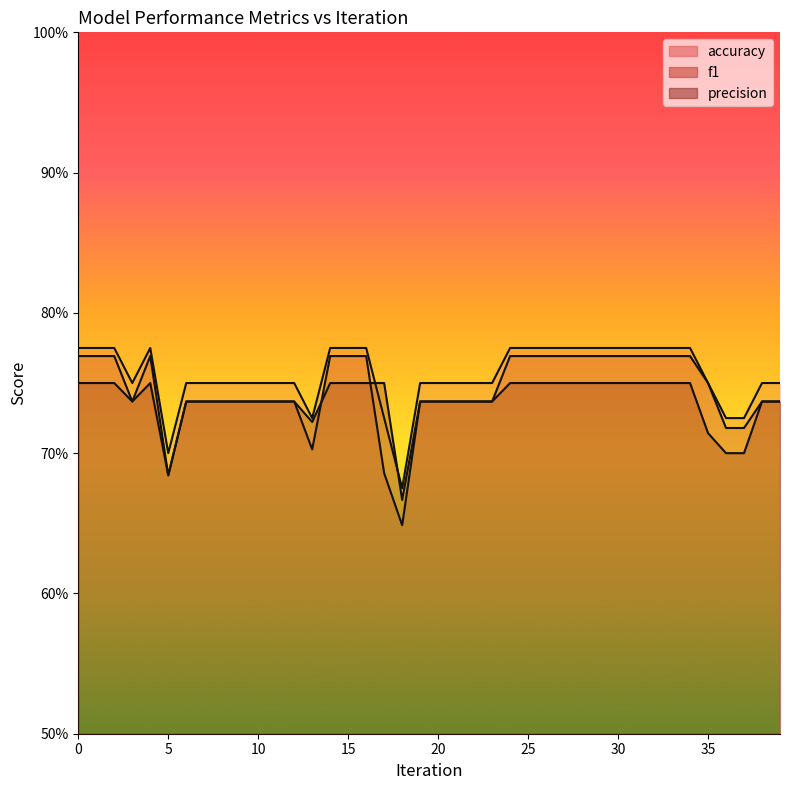

In precision, how many points are higher than both neighbors (excluding endpoints)?

1